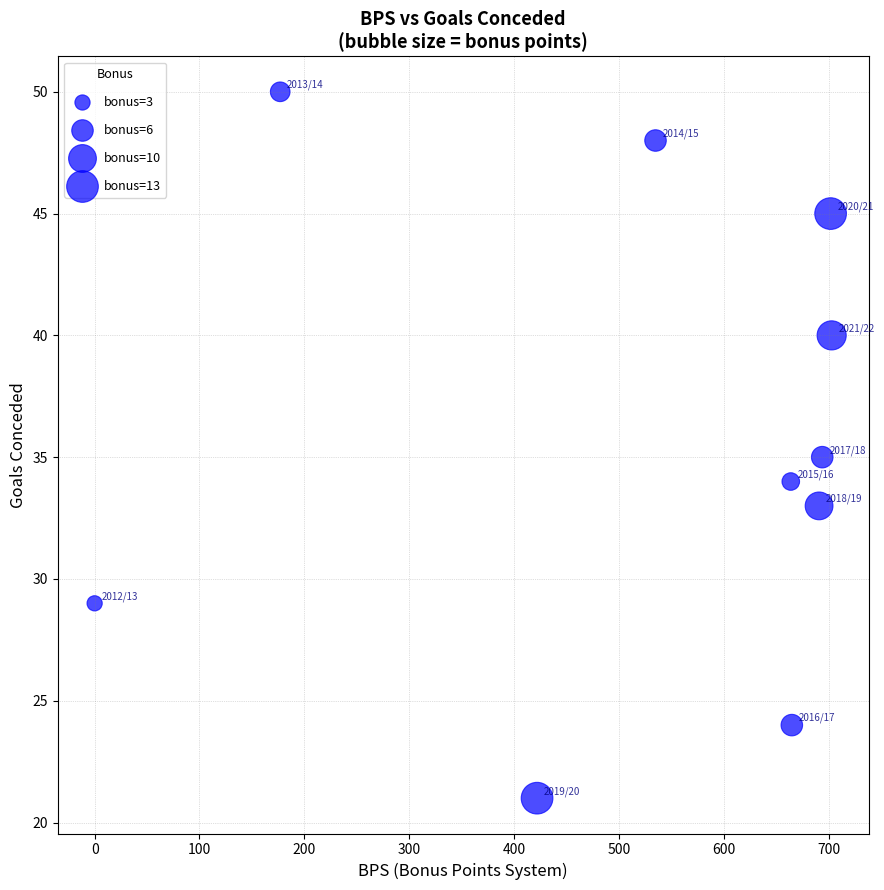

What is the average X value?

525